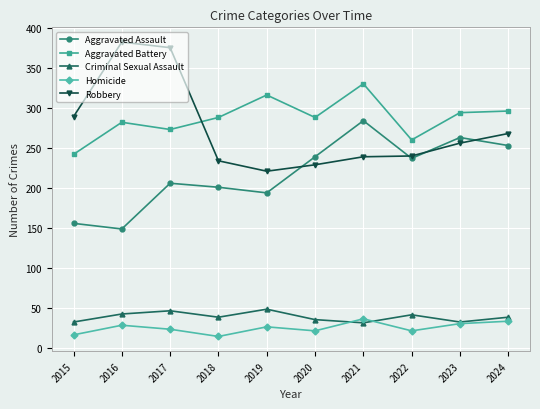

What is the approximate value of Robbery at 2023, to the nearest 50?

250